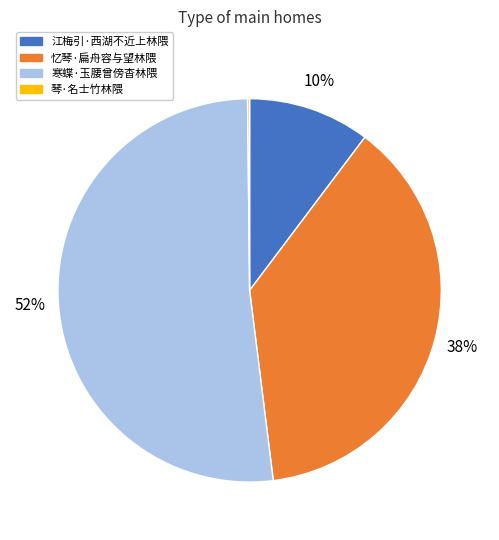

To the nearest percent, what portion does 寒蝶·玉腰曾傍杳林隈 represent?

52%